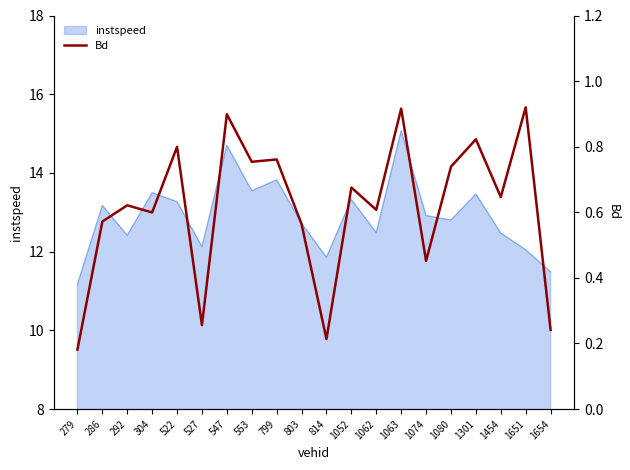

What is the highest value of the instspeed series?

15.1